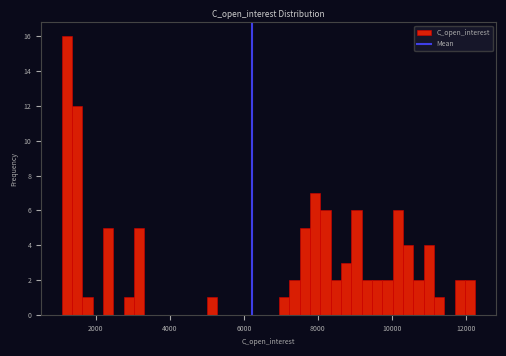

Around what value on the x-axis is the tallest bar? Give the approximate position of its centre, as read against the axis.

1200